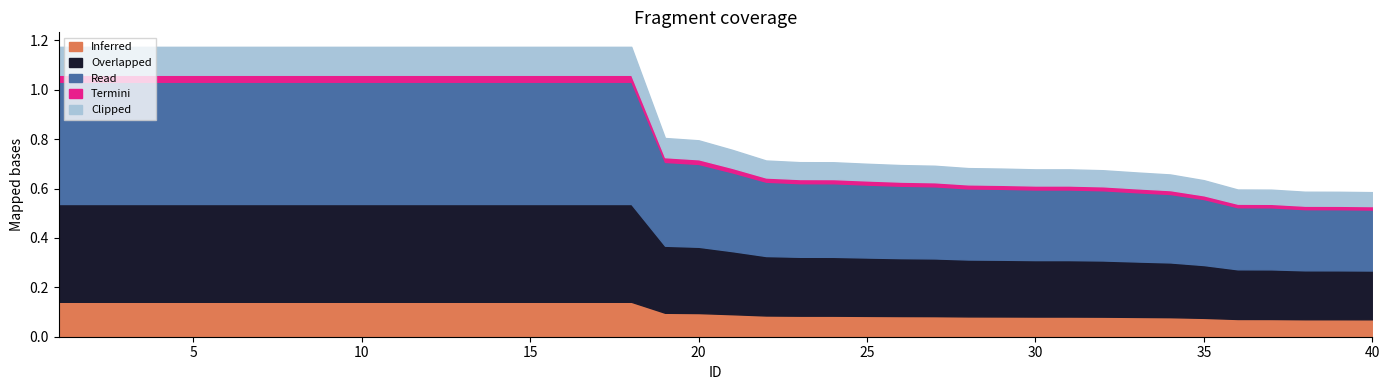

What are all the series names shown in the legend?

Inferred, Overlapped, Read, Termini, Clipped